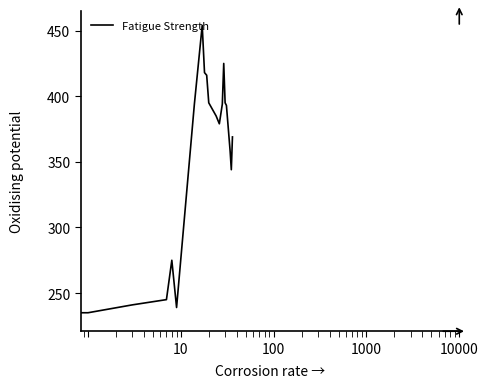

What is the difference between the maximum and minimum values?

222